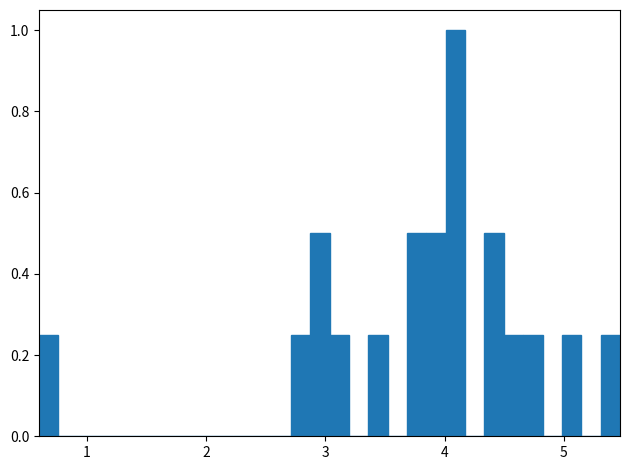

Read against the x-axis, roughly where is the centre of the tallest bar?

4.1